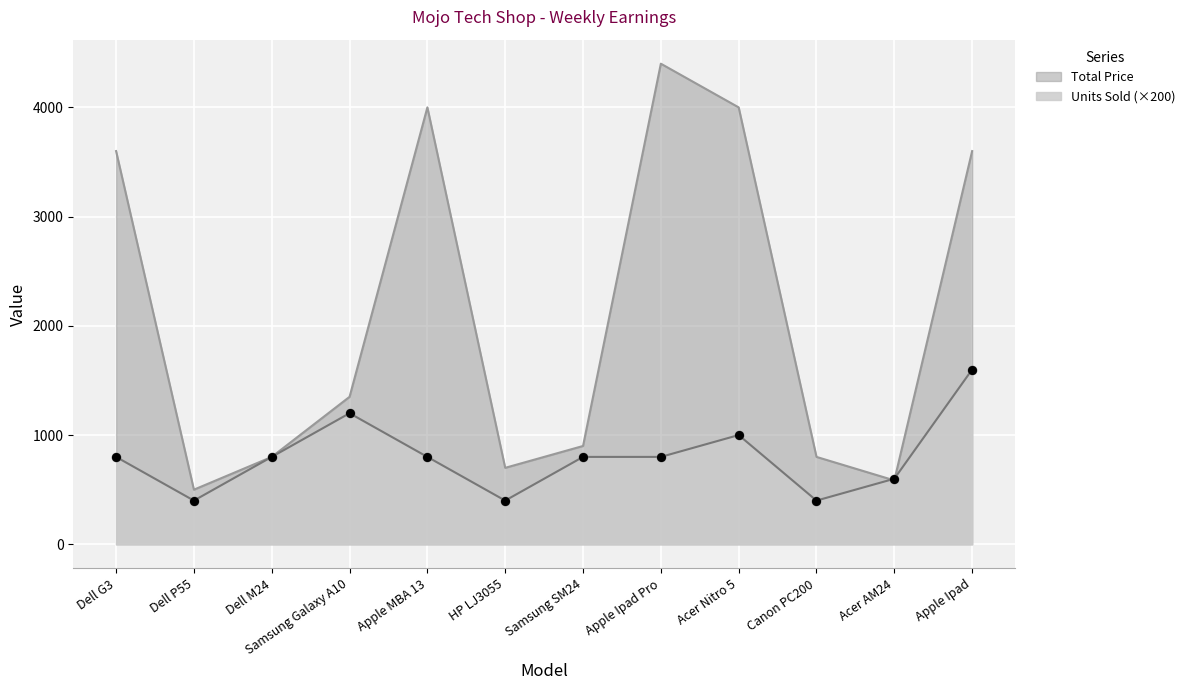

Which series has the largest Y range (max minus min)?

Total Price